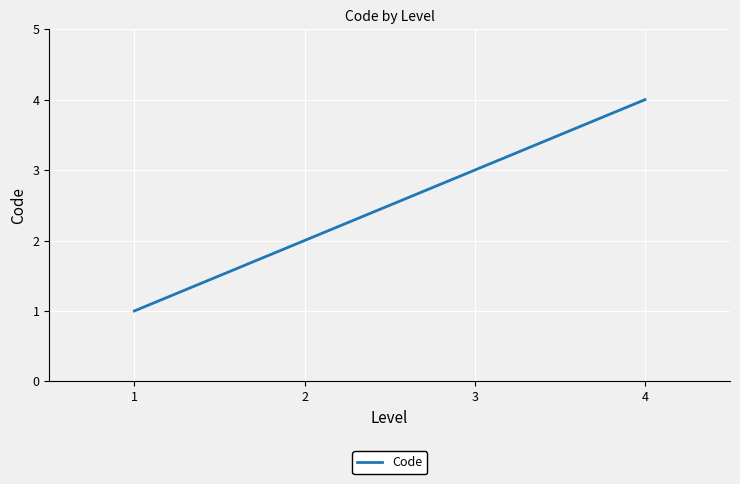

What is the greatest value displayed?

4